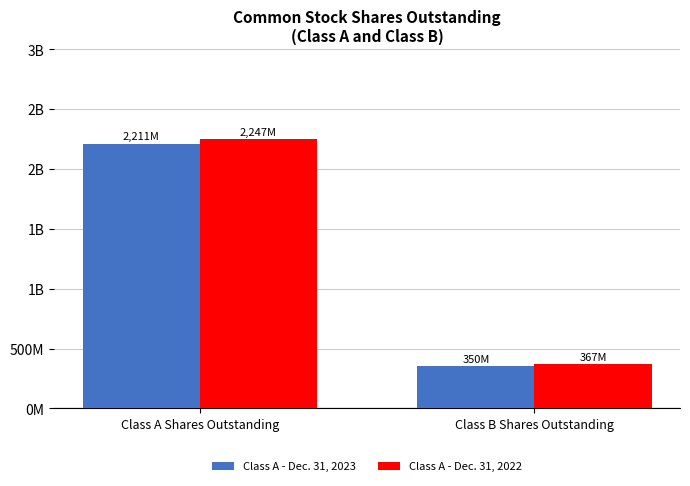

Are the bars grouped side by side (vs. stacked)?

Yes